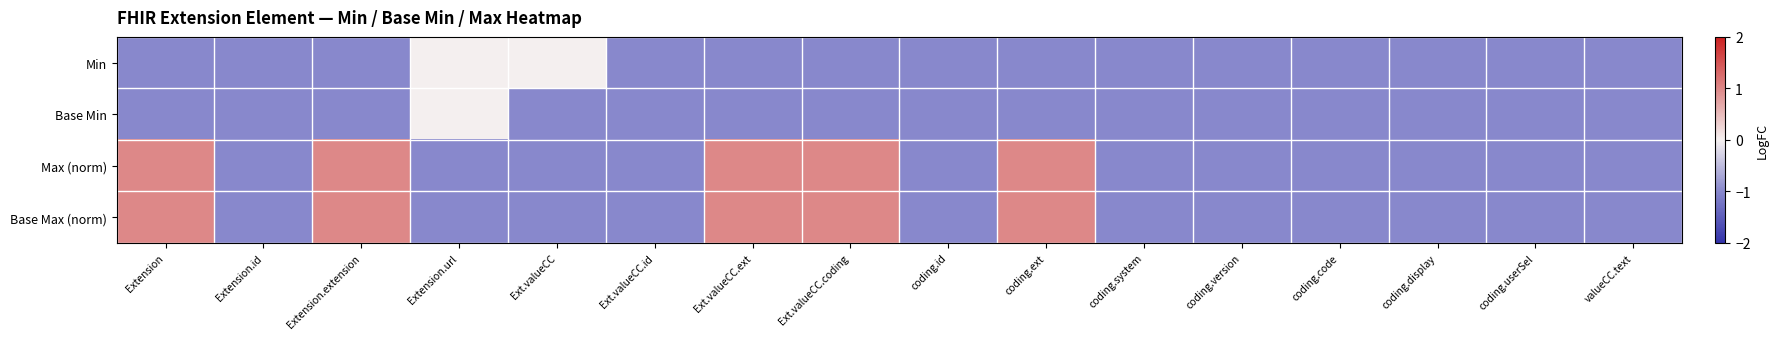

Which has a higher value, Extension.extension or Ext.valueCC?

Ext.valueCC